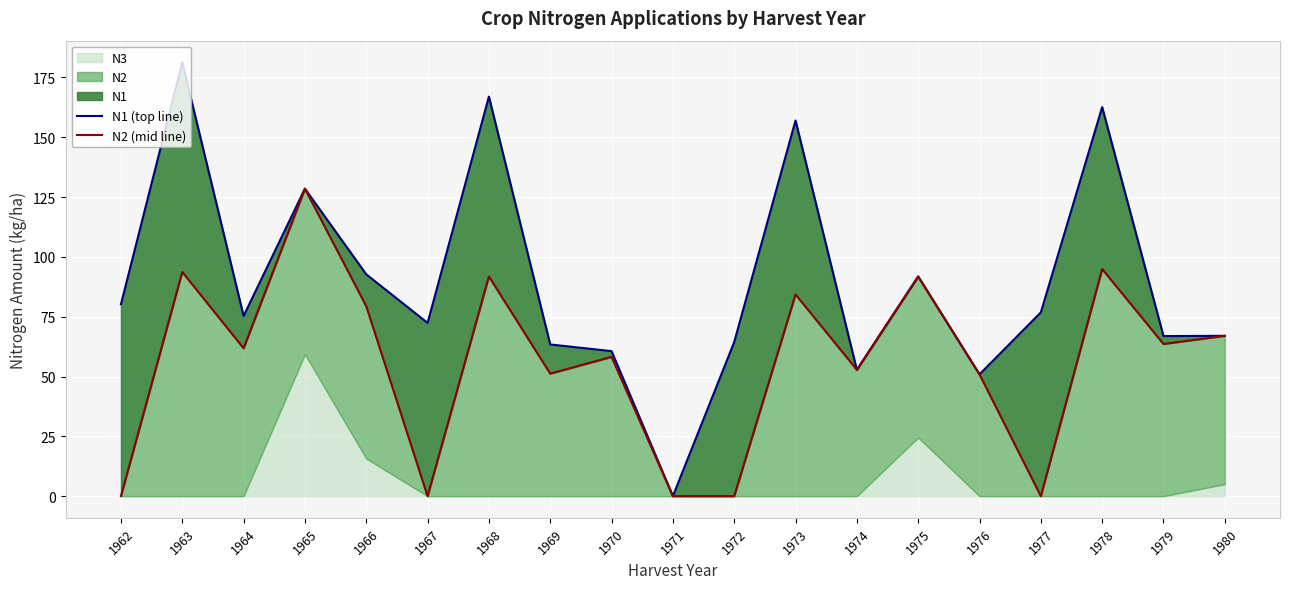

Between 1974 and 1962, which is larger?

1962